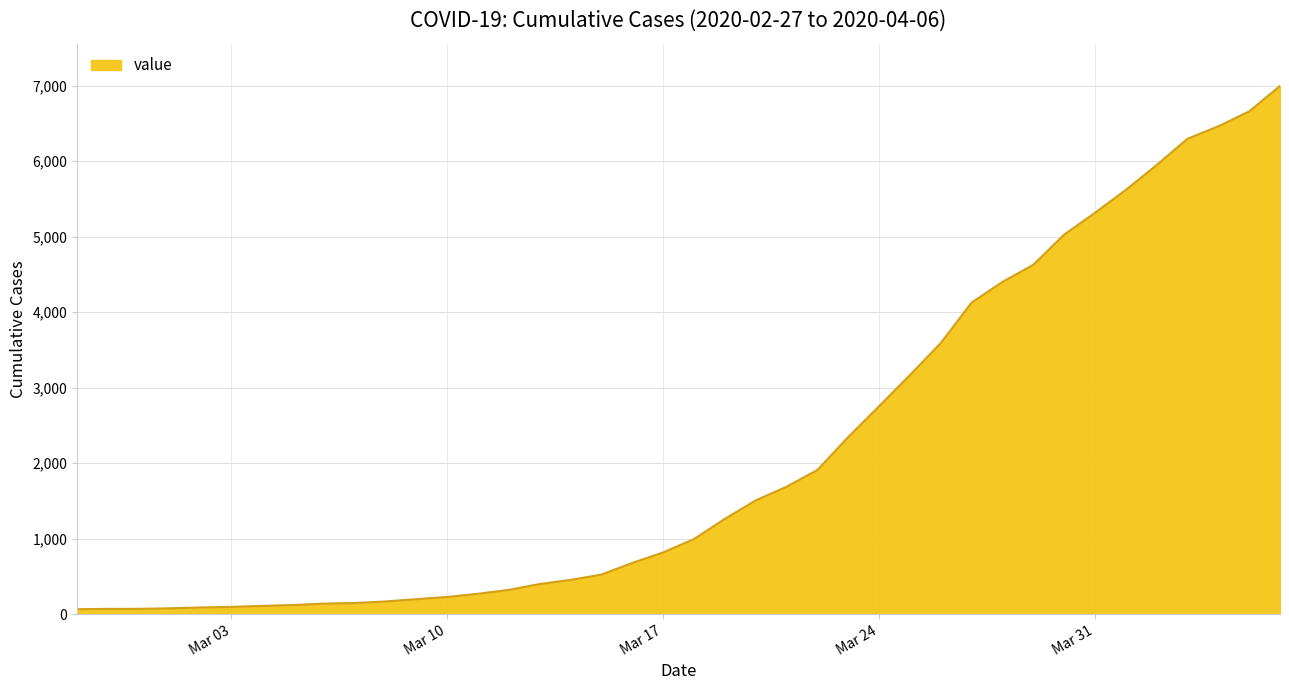

Reading left to right, list all the values displayed in this chart.

64	68	69	76	87	95	108	119	138	146	167	197	226	269	320	398	452	523	677	816	993	1261	1505	1686	1908	2344	2752	3165	3589	4125	4399	4625	5025	5314	5617	5947	6295	6460	6657	6995